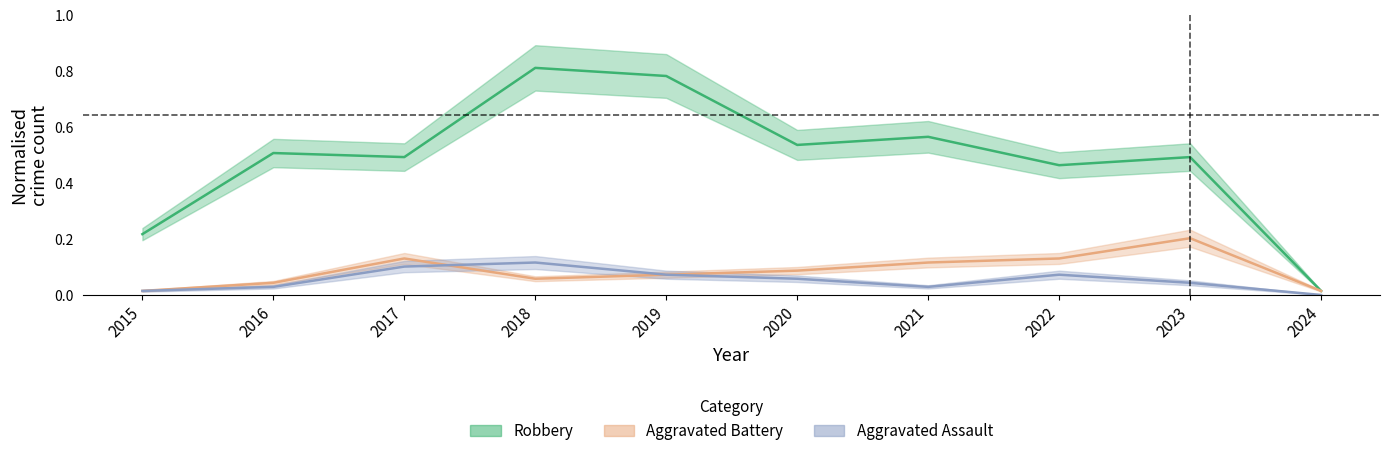

What is the sum of the Aggravated Battery values at 2019 and 2015?

0.1